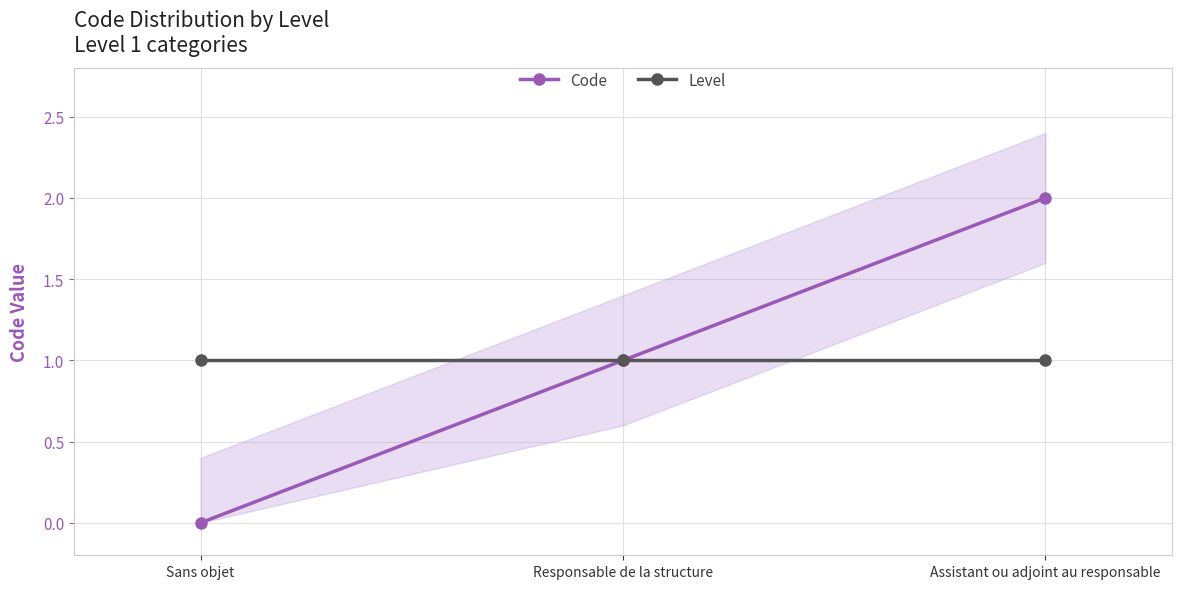

Which series has the widest spread of values?

Code